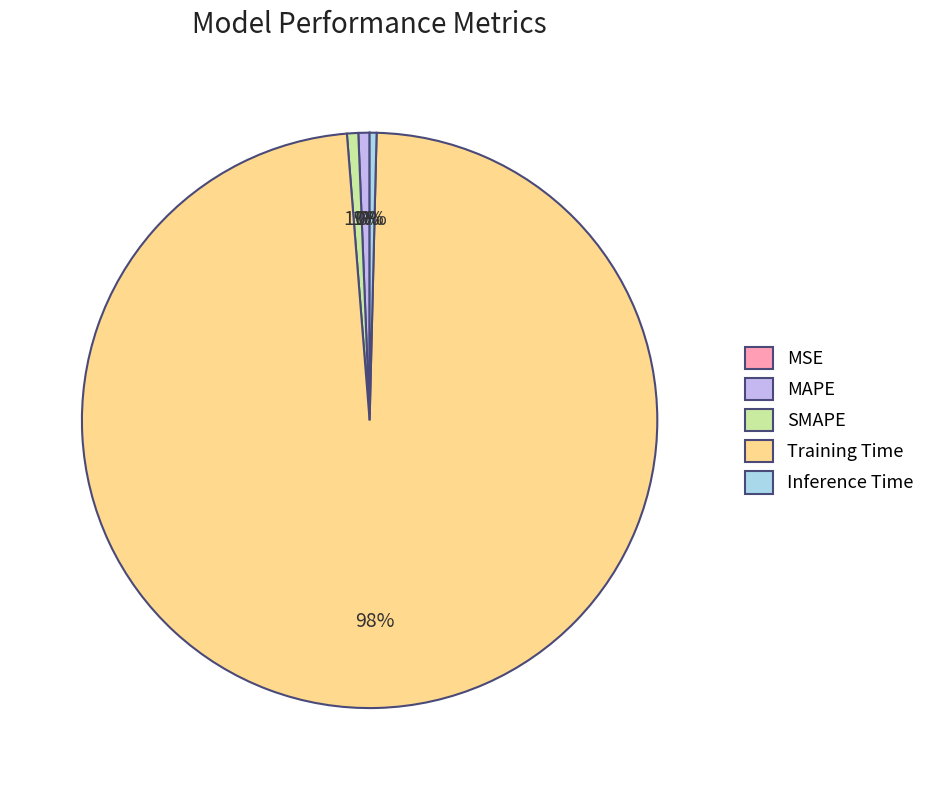

What percentage is the SMAPE slice, to the nearest percent?

1%